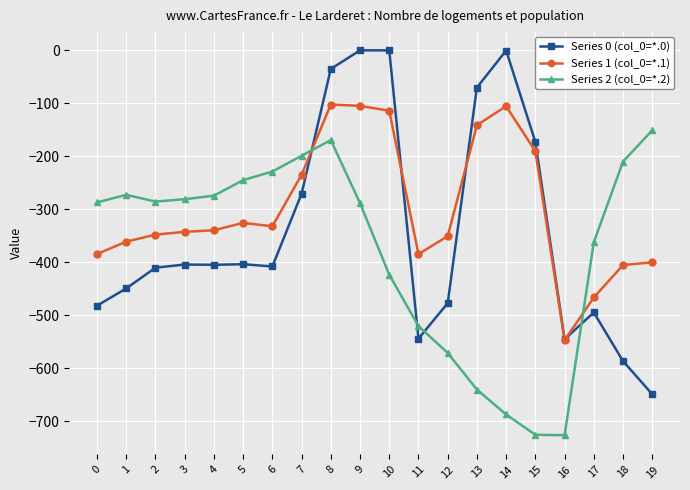

What is the spread (max minus min) of values at 19?

498.3